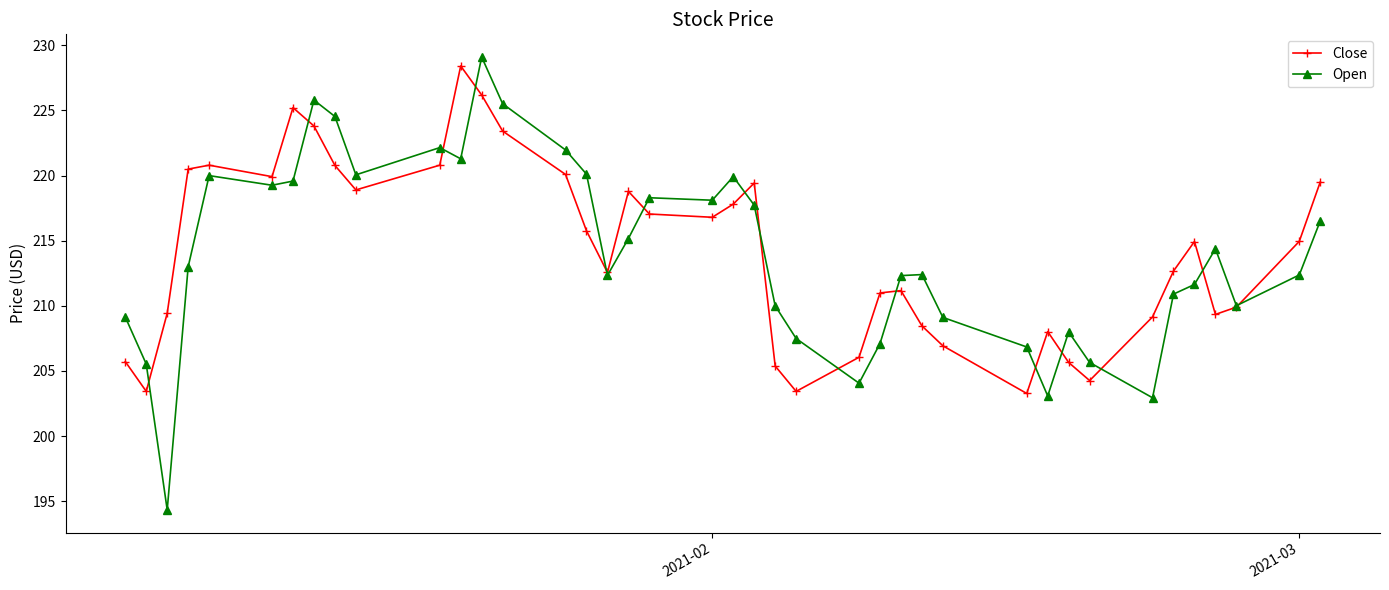

Which series ends up on top after the final intersection of Open and Close?

Close